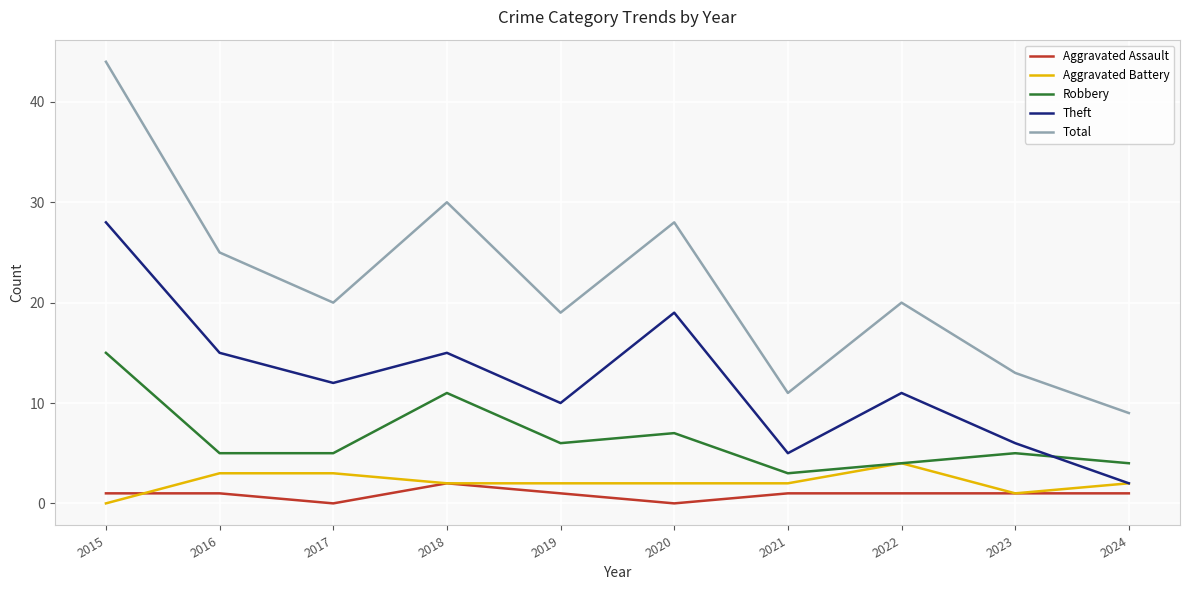

List the series in order of their peak value, highest first.

Total, Theft, Robbery, Aggravated Battery, Aggravated Assault